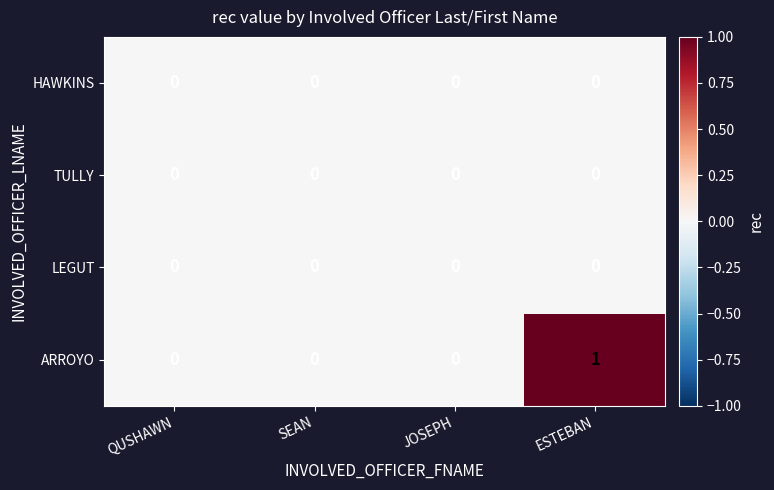

Which category has the highest value across all series?

ESTEBAN